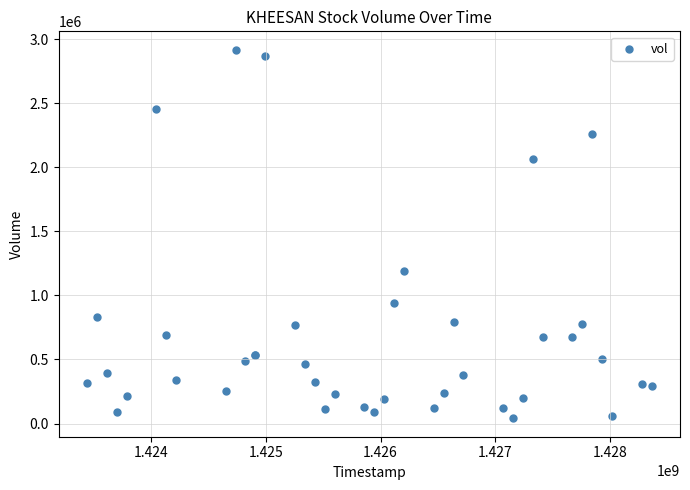

What Y value in the scatter plot is closest to 1479350?

1188600